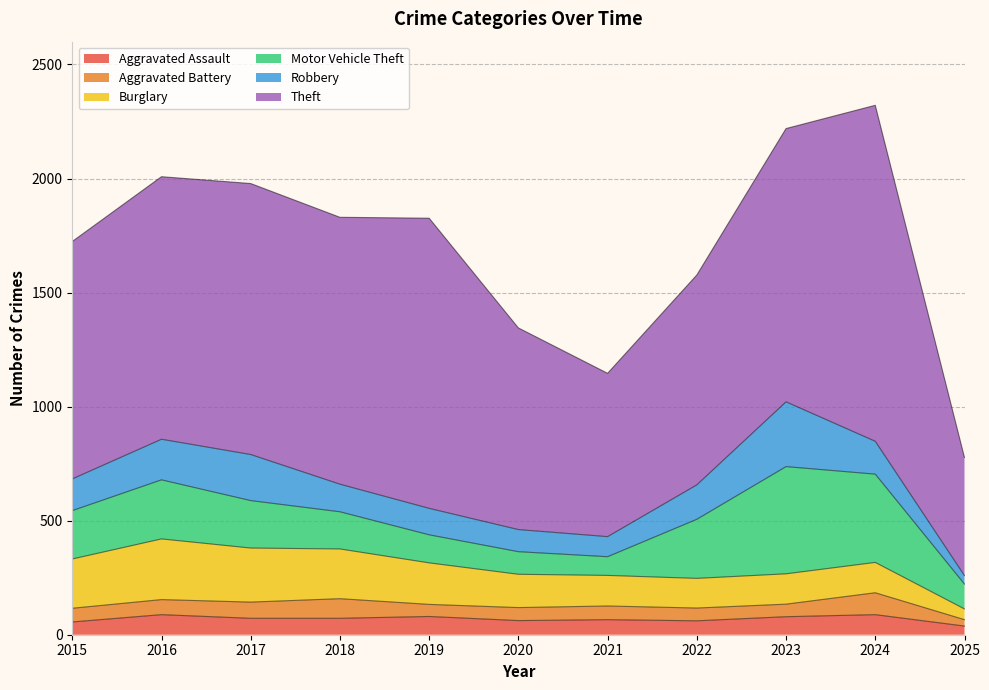

What value does the Theft series have at 2021?

716